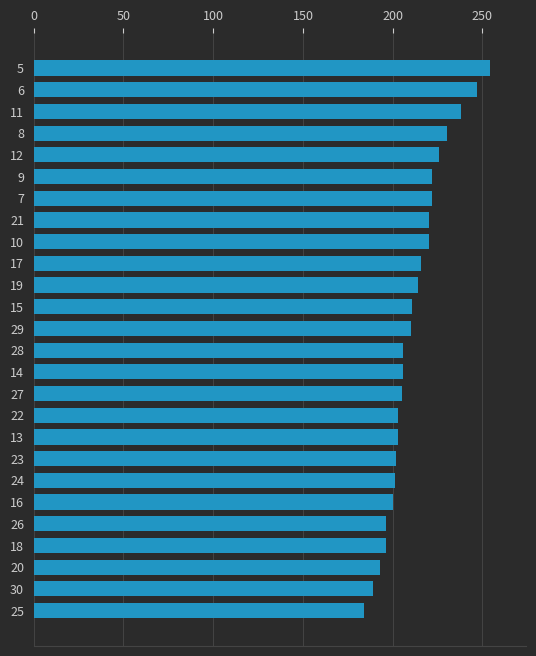

What is the label of the 7th bar from the top?

7